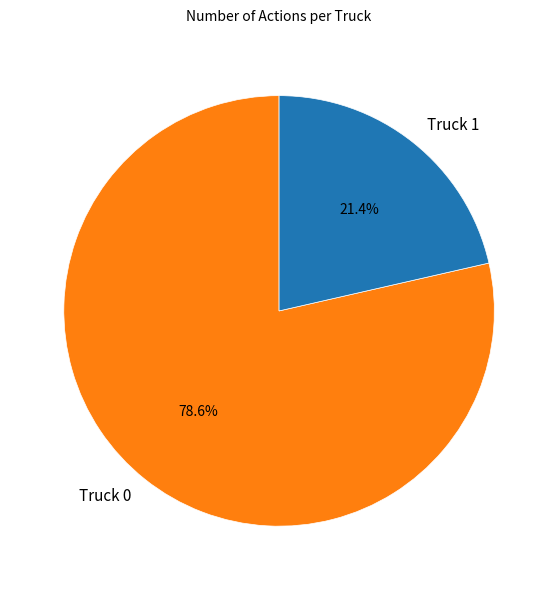

How many segments does this pie chart have?

2